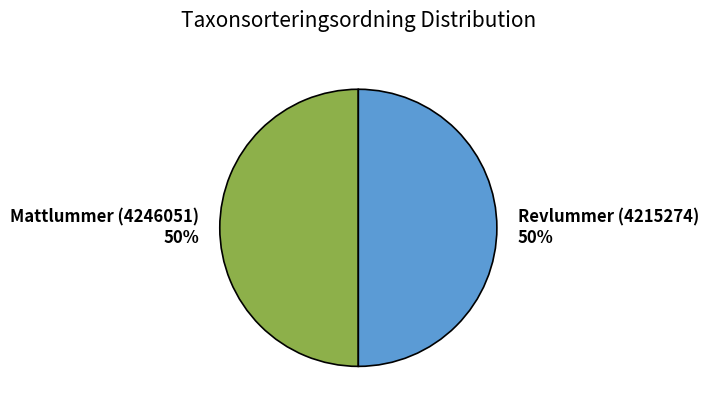

Is it true that Mattlummer (4246051) is 50% of the pie?

True